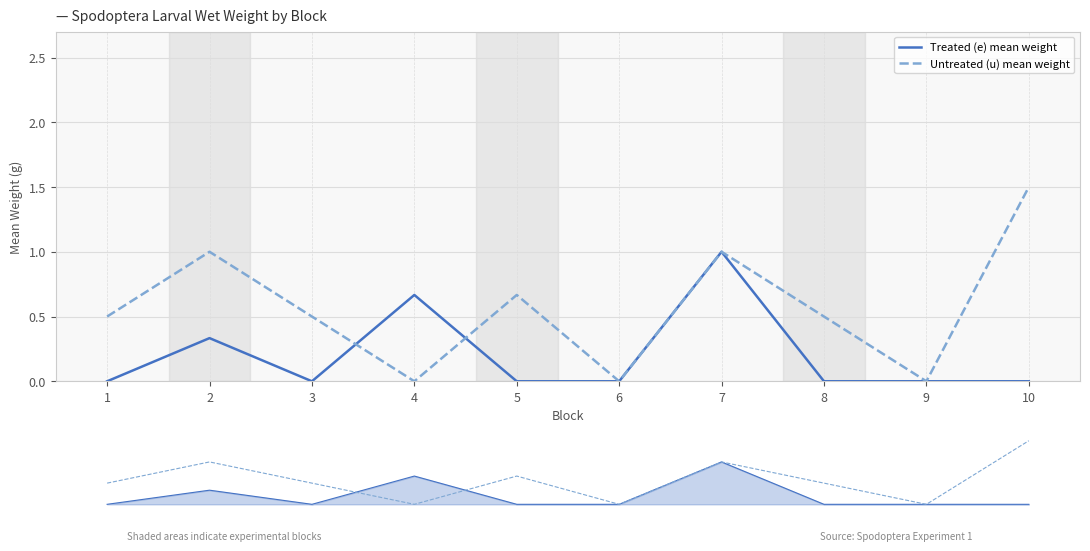

At which label does Treated (e) mean weight reach its minimum?

1